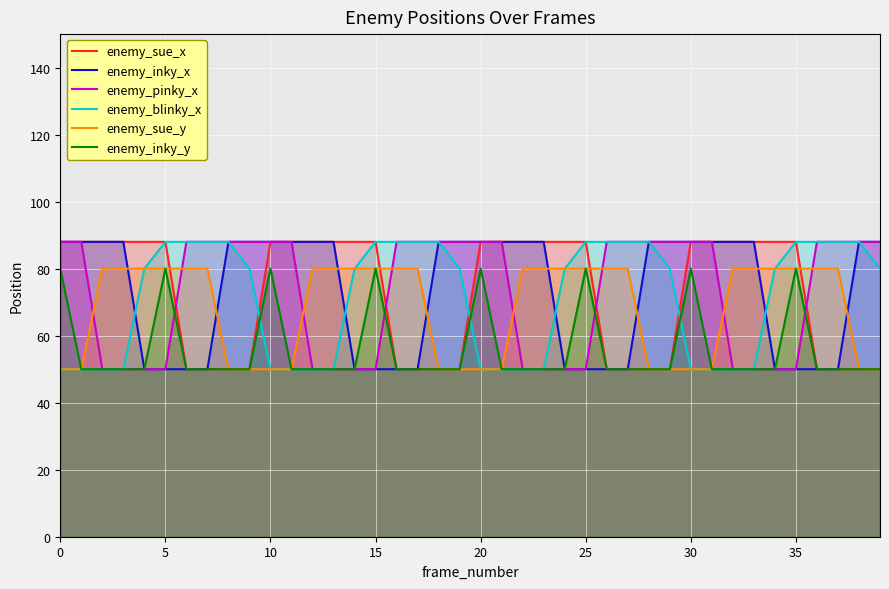

True or false: enemy_pinky_x and enemy_sue_y intersect in this chart.

True